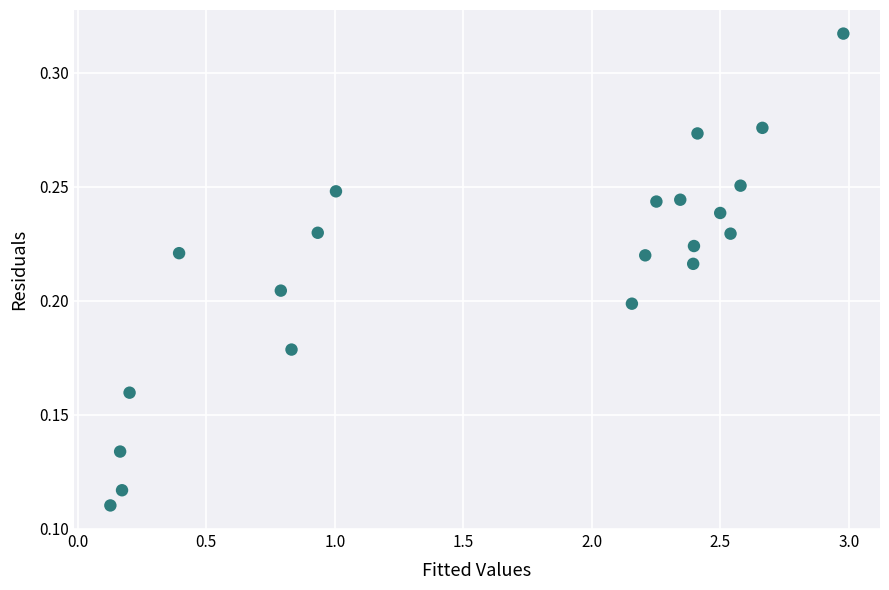

What is the range of X values (max minus min)?

2.9